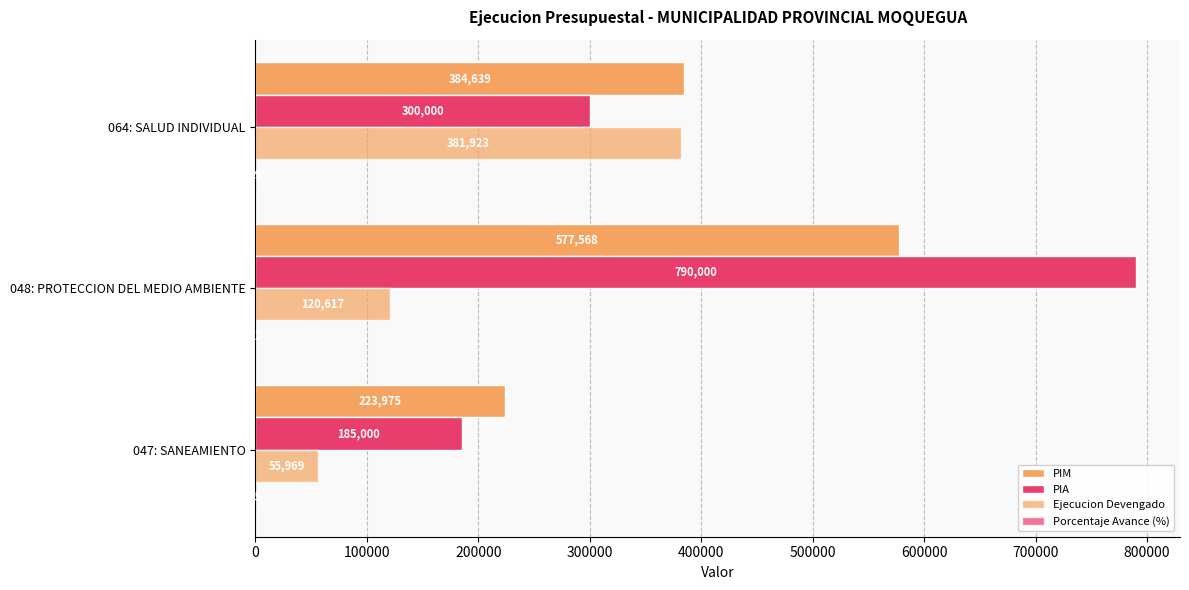

How many data points does each series have?

3